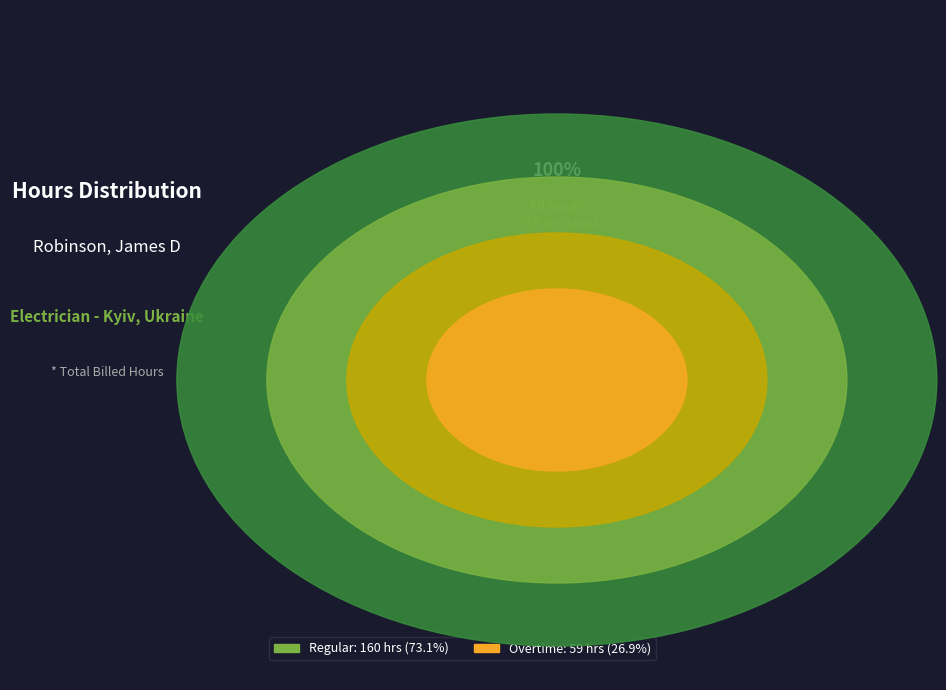

What is the ratio of the value at (Overtime) to the value at Electrician-Kyiv, Ukraine?

0.4